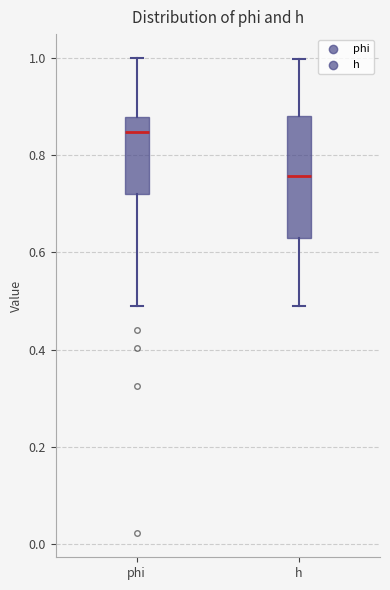

Where is the lower edge of the box for h on the y-axis? The values are not printed on the chart, so give them approximately, as read against the axis.

0.62